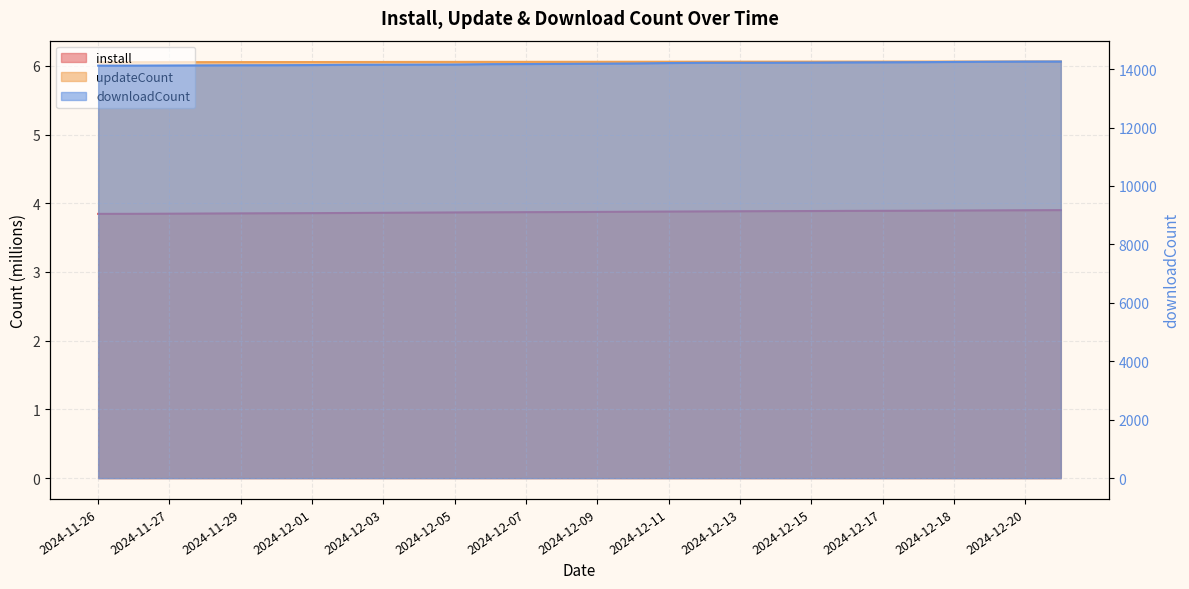

The downloadCount series shows 23187.6 at 2024-12-11. True or false?

False